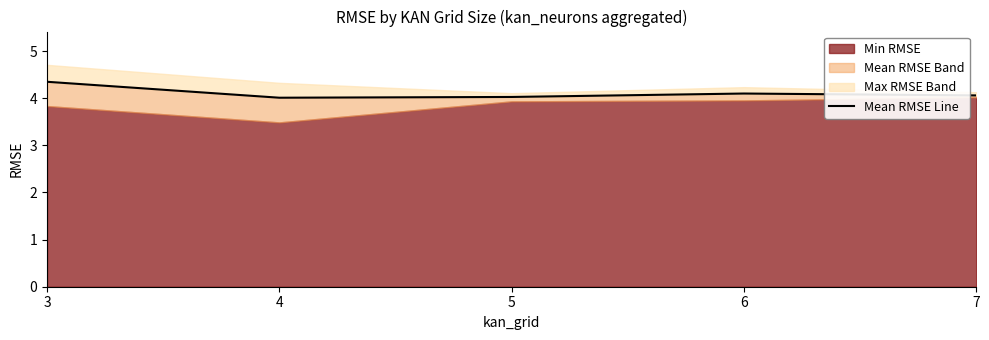

Reading left to right, list all the values displayed in this chart.

3=4.3	4=4.0	5=4.0	6=4.1	7=4.1